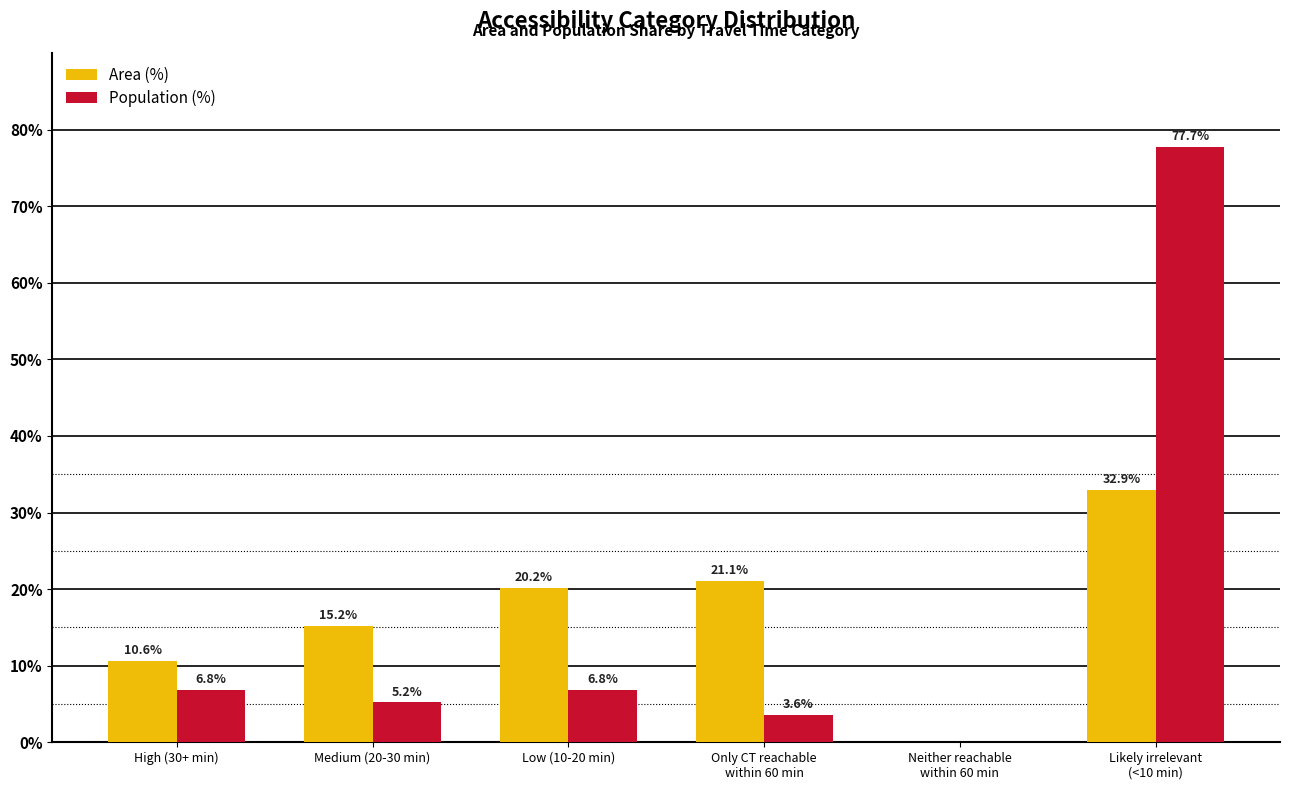

How many groups of bars are there?

6